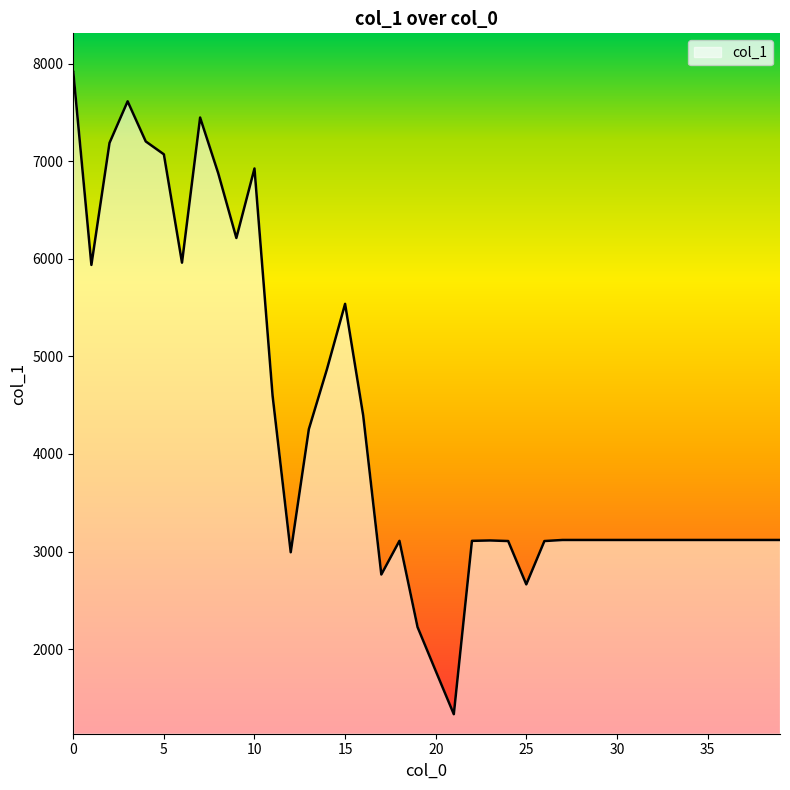

What is the greatest value displayed?

7914